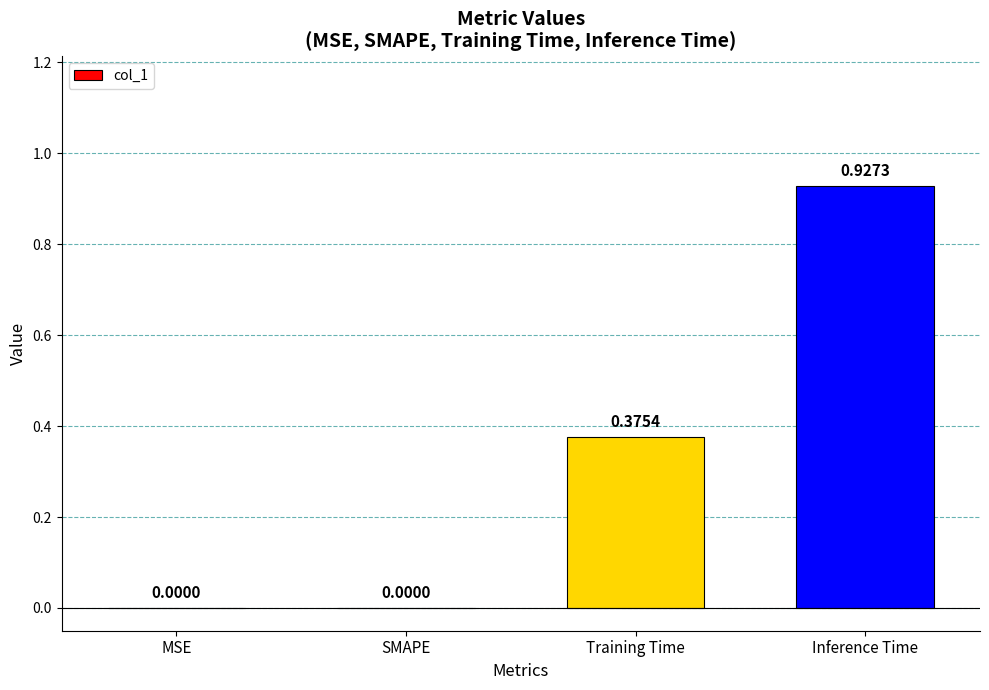

Which label corresponds to the largest value in the chart?

Inference Time